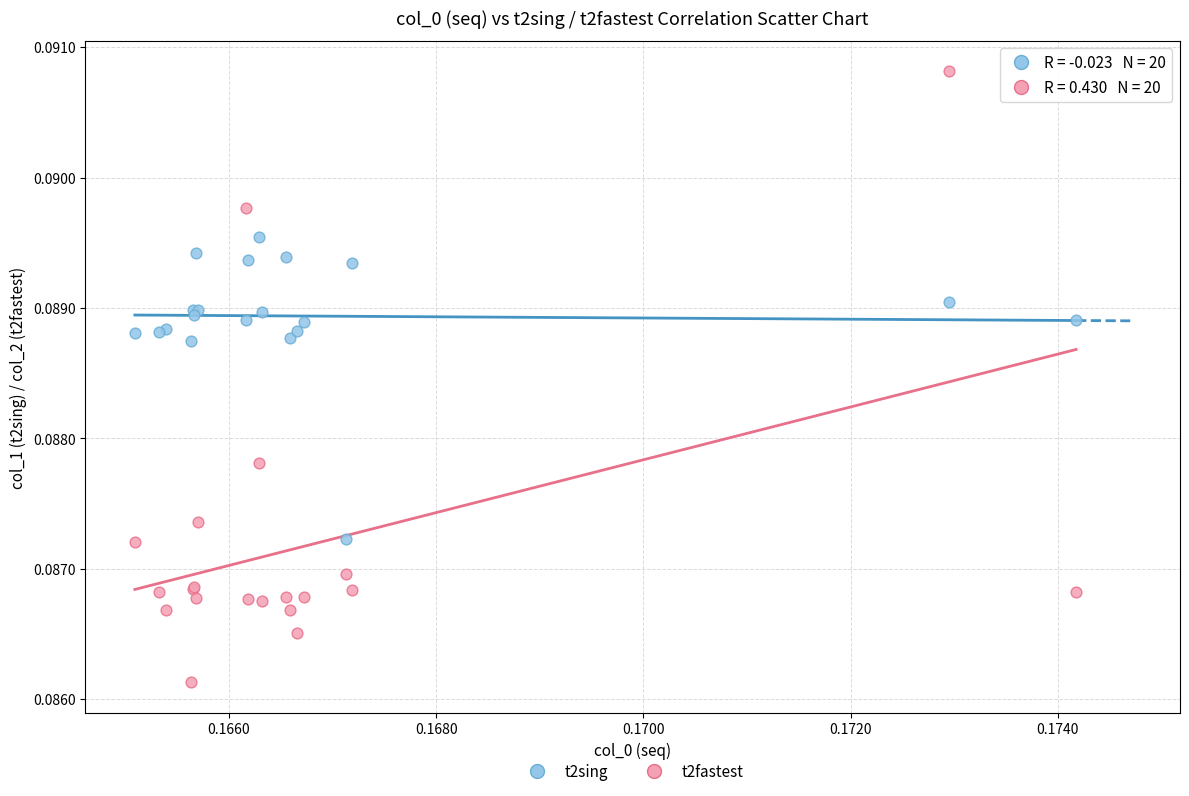

What are all the series names shown in the legend?

t2sing, t2fastest